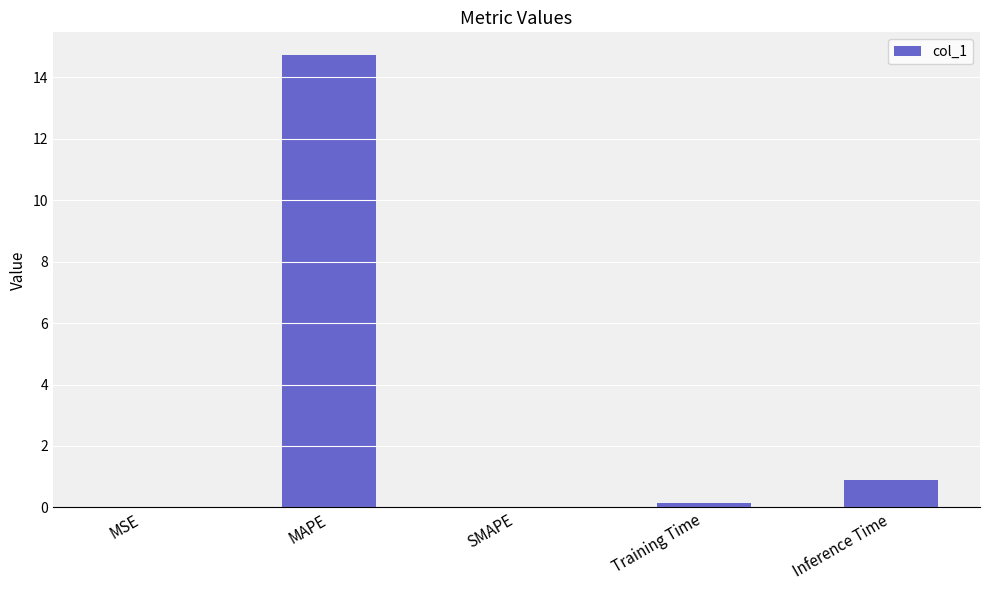

What is the change in value from SMAPE to Inference Time?

+0.9